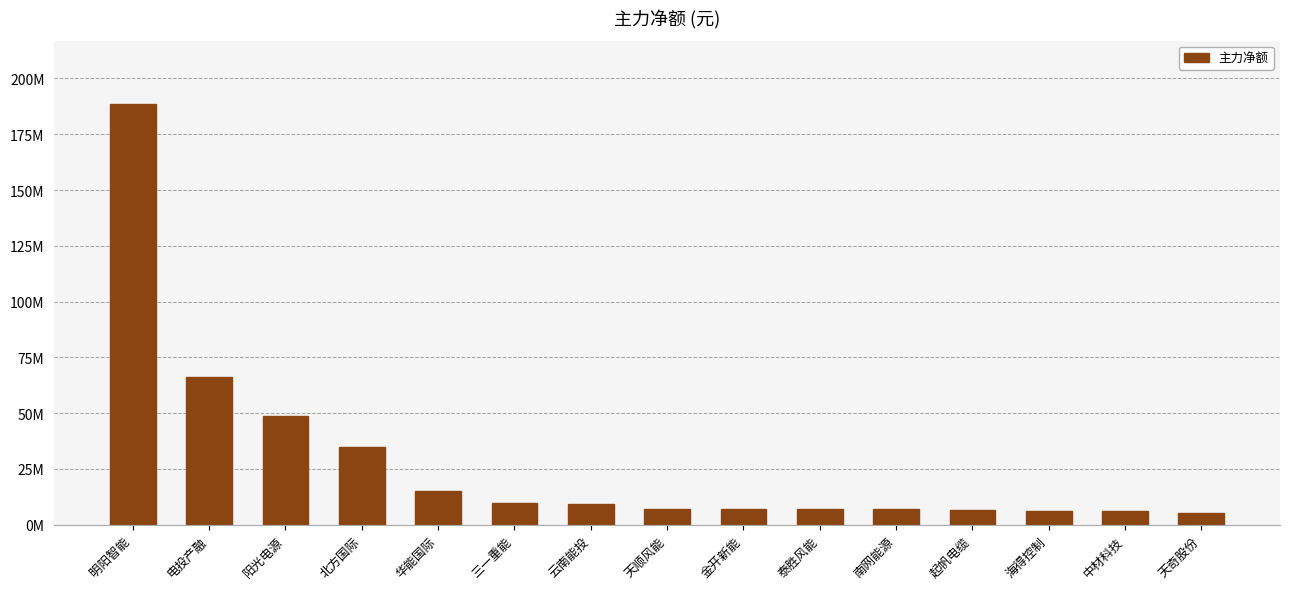

What is the difference between the maximum and minimum values?

183360445